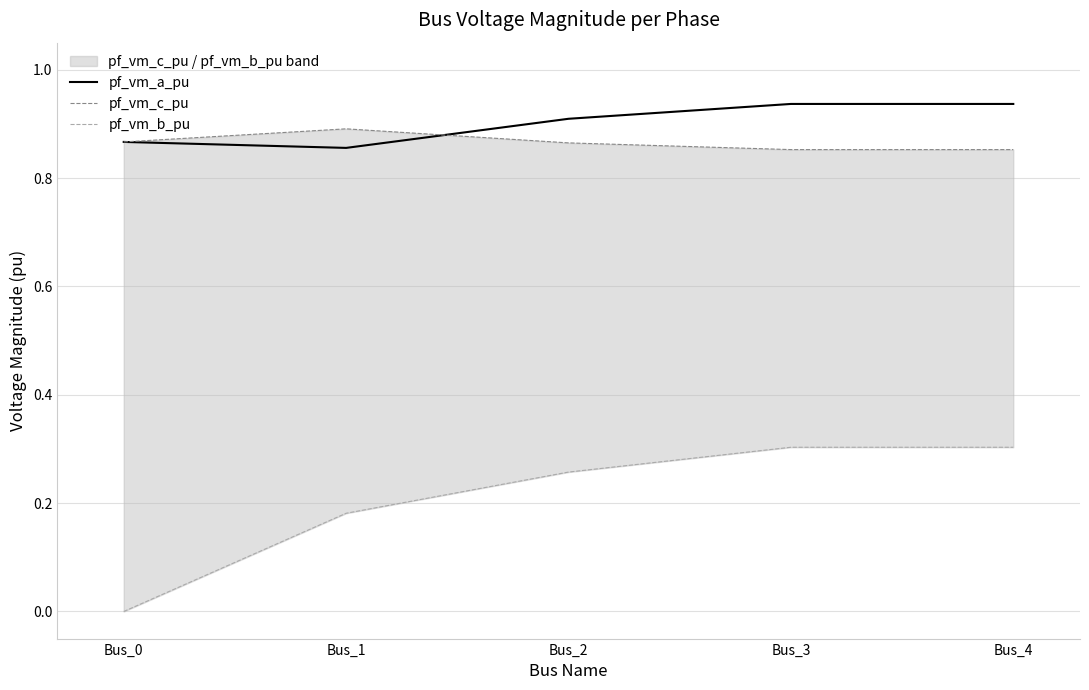

What are all the series names shown in the legend?

pf_vm_a_pu, pf_vm_c_pu, pf_vm_b_pu